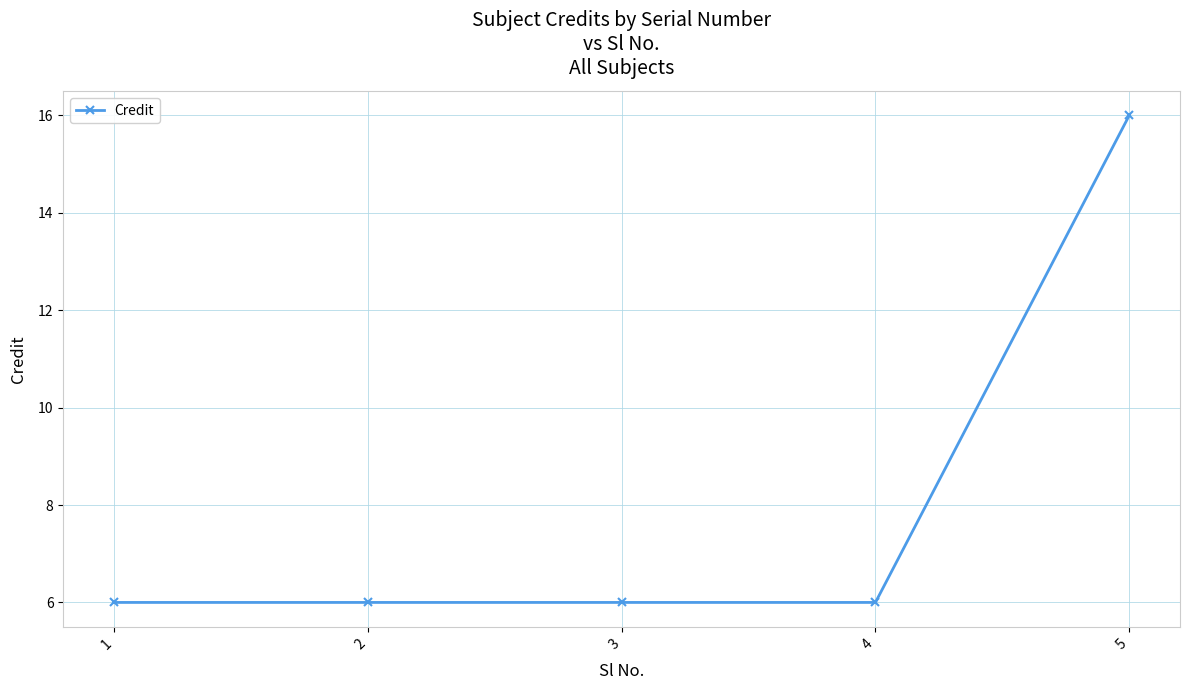

How many series are shown in this chart?

1